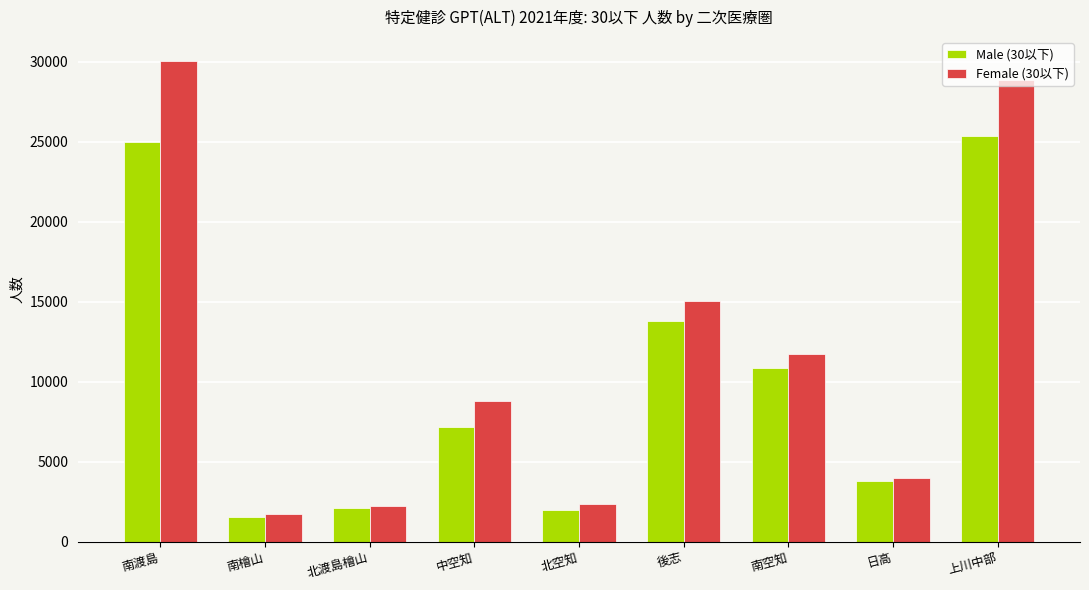

At which label does Female (30以下) first exceed 8758?

南渡島